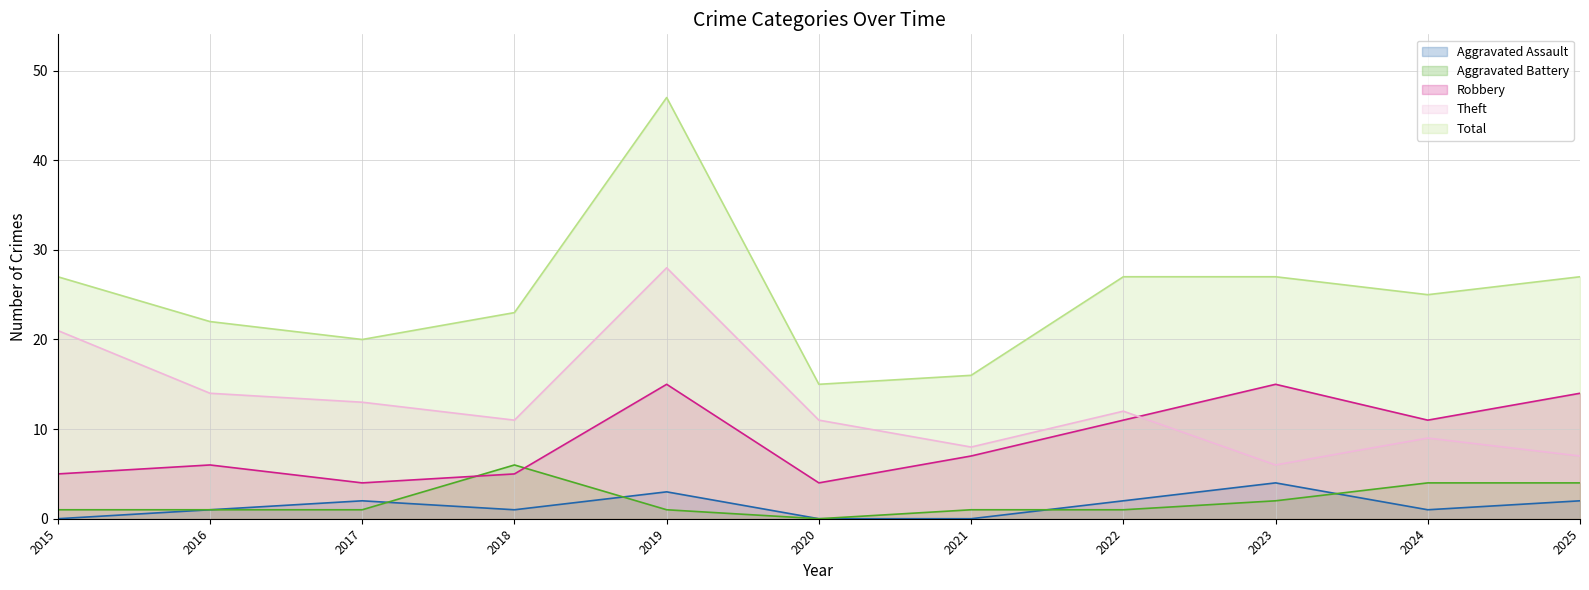

Does the chart display data point markers on the line(s)?

No